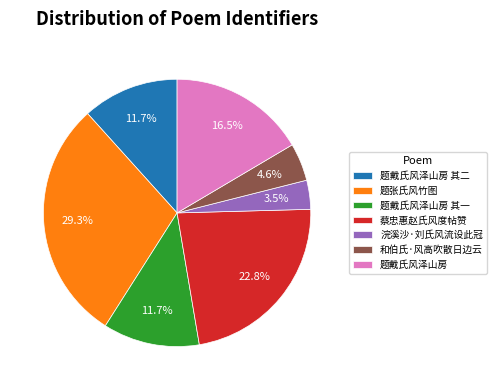

Between 题张氏风竹图 and 和伯氏·风高吹散日边云, which is larger?

题张氏风竹图